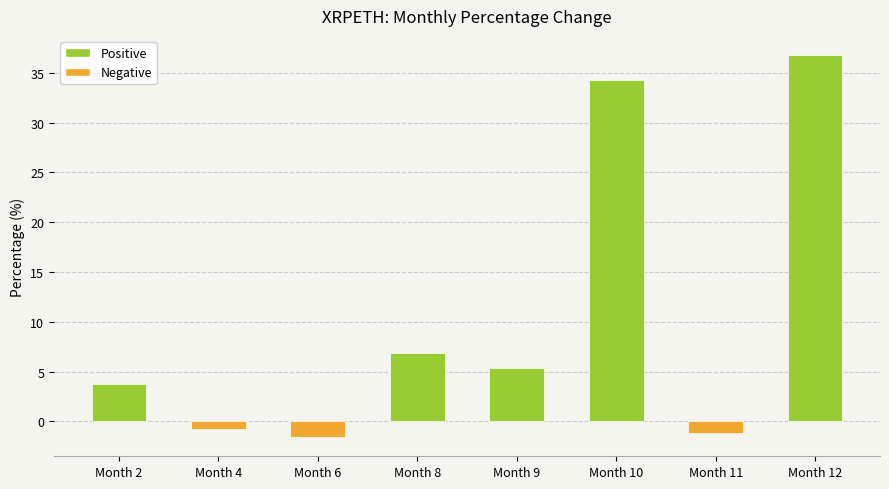

The chart shows a value of -0.7 at Month 4. True or false?

True